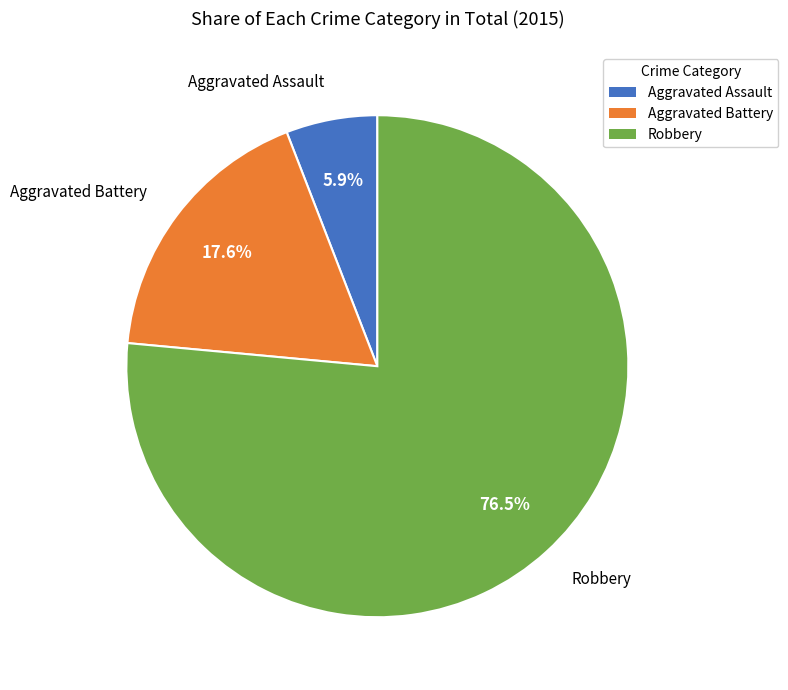

True or false: Aggravated Assault accounts for 6% of the total.

True